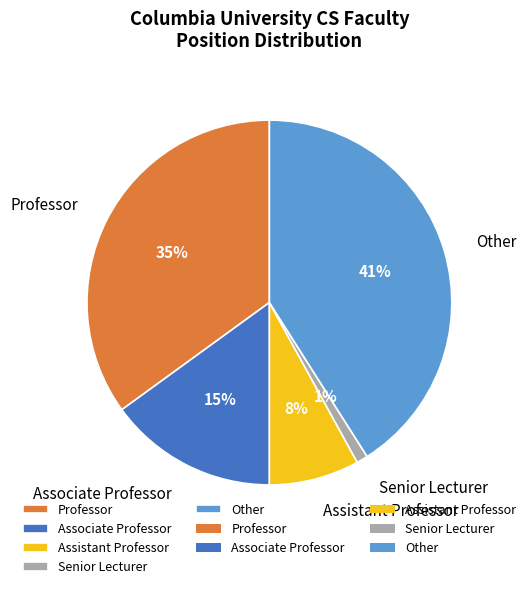

Do Other and Assistant Professor together represent more than half of the pie?

No